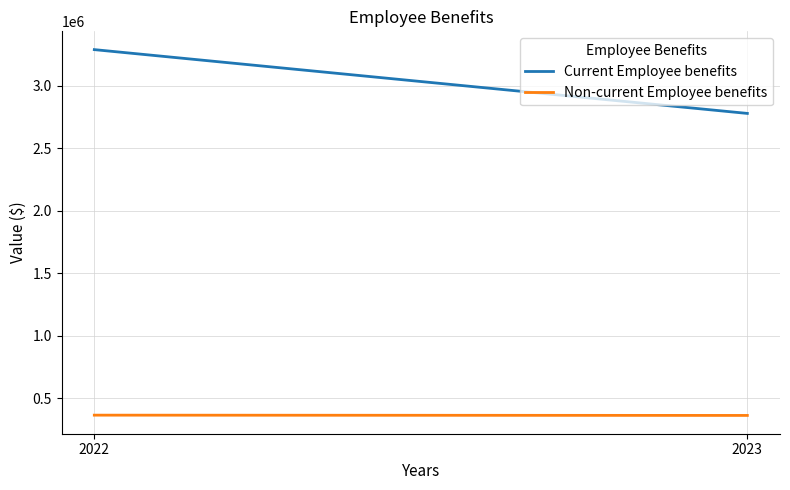

Count the number of data series in this chart.

2